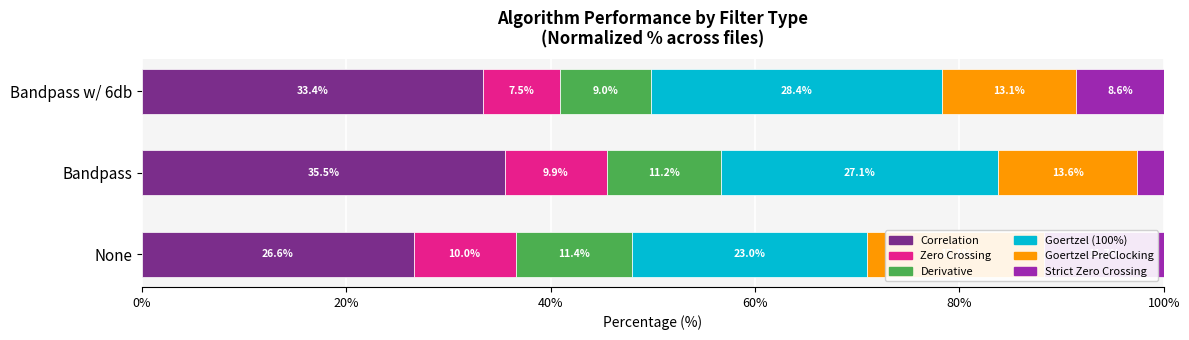

What is the difference between the Derivative values at Bandpass w/ 6db and None?

2.4